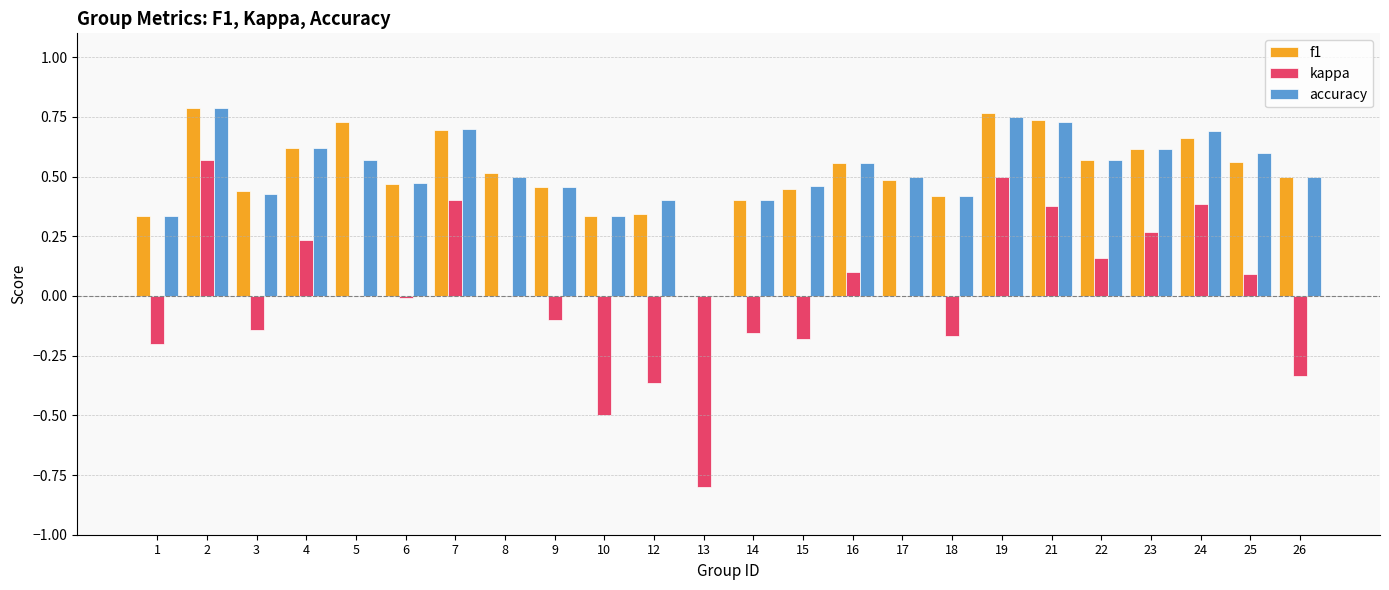

Which series has the largest range (max minus min)?

kappa